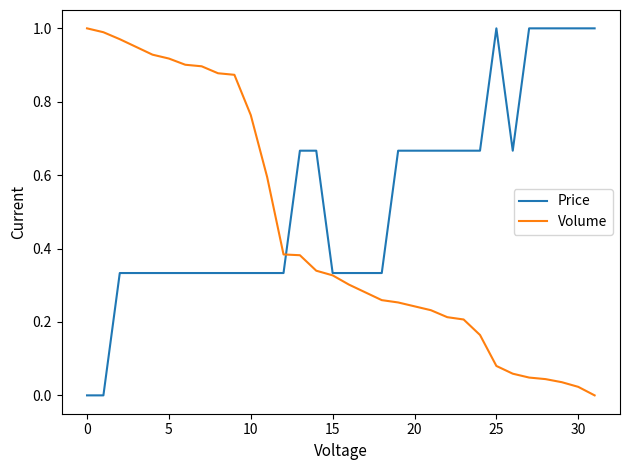

Which series has the largest total across all categories?

Price